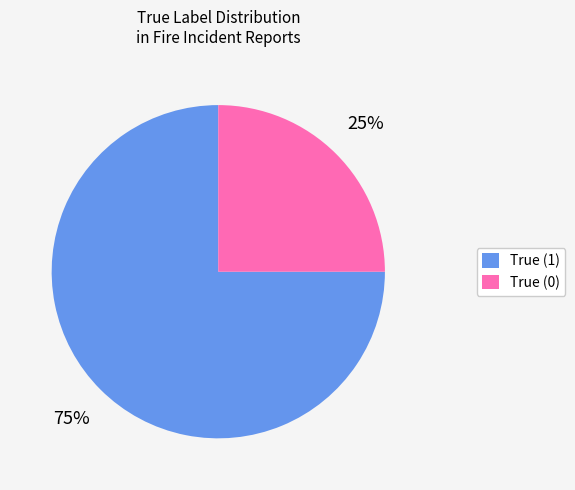

The True (1) slice represents 75% of the pie. True or false?

True